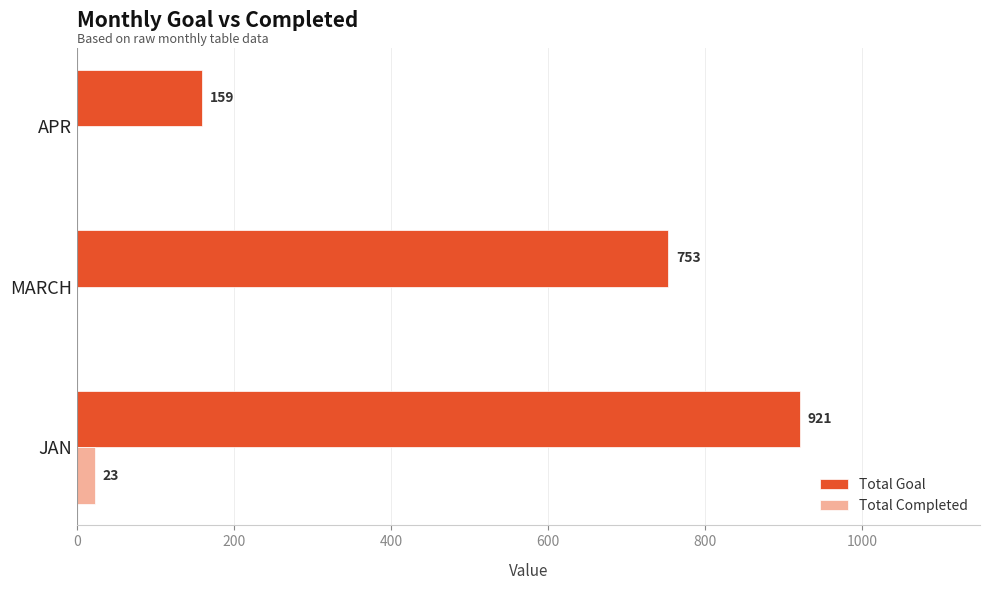

Count the number of categories in the chart.

3